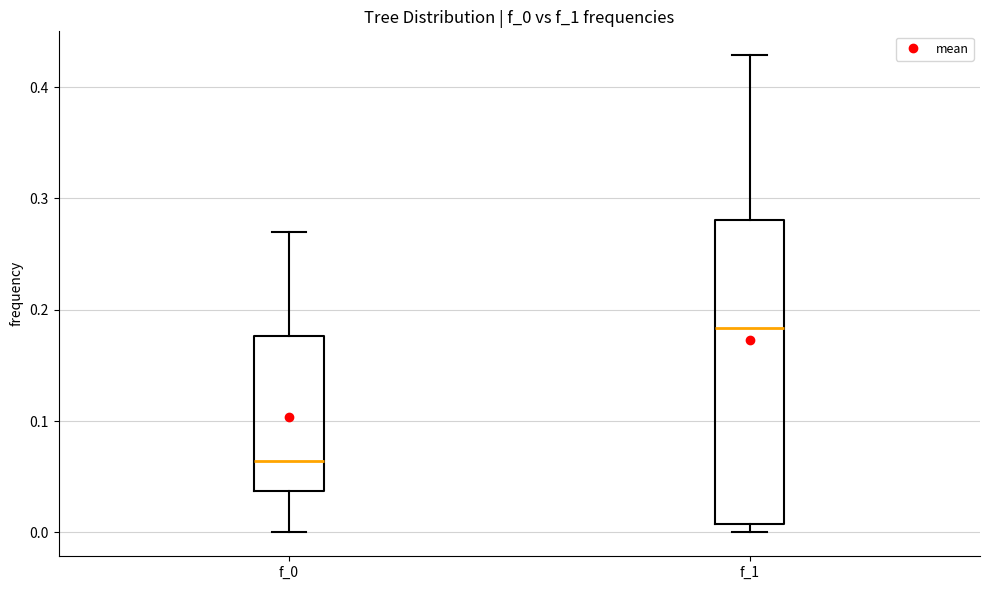

Reading left to right, transcribe this box plot: for each box, give where its median line is, the range the box spans, and where its two whiskers end, as read against the y-axis. The values are not printed on the chart, so give them approximately, as read against the axis.

f_0: median 0.06, box 0.04 to 0.18, whiskers 0.00 to 0.27
f_1: median 0.18, box 0.01 to 0.28, whiskers 0.00 to 0.43